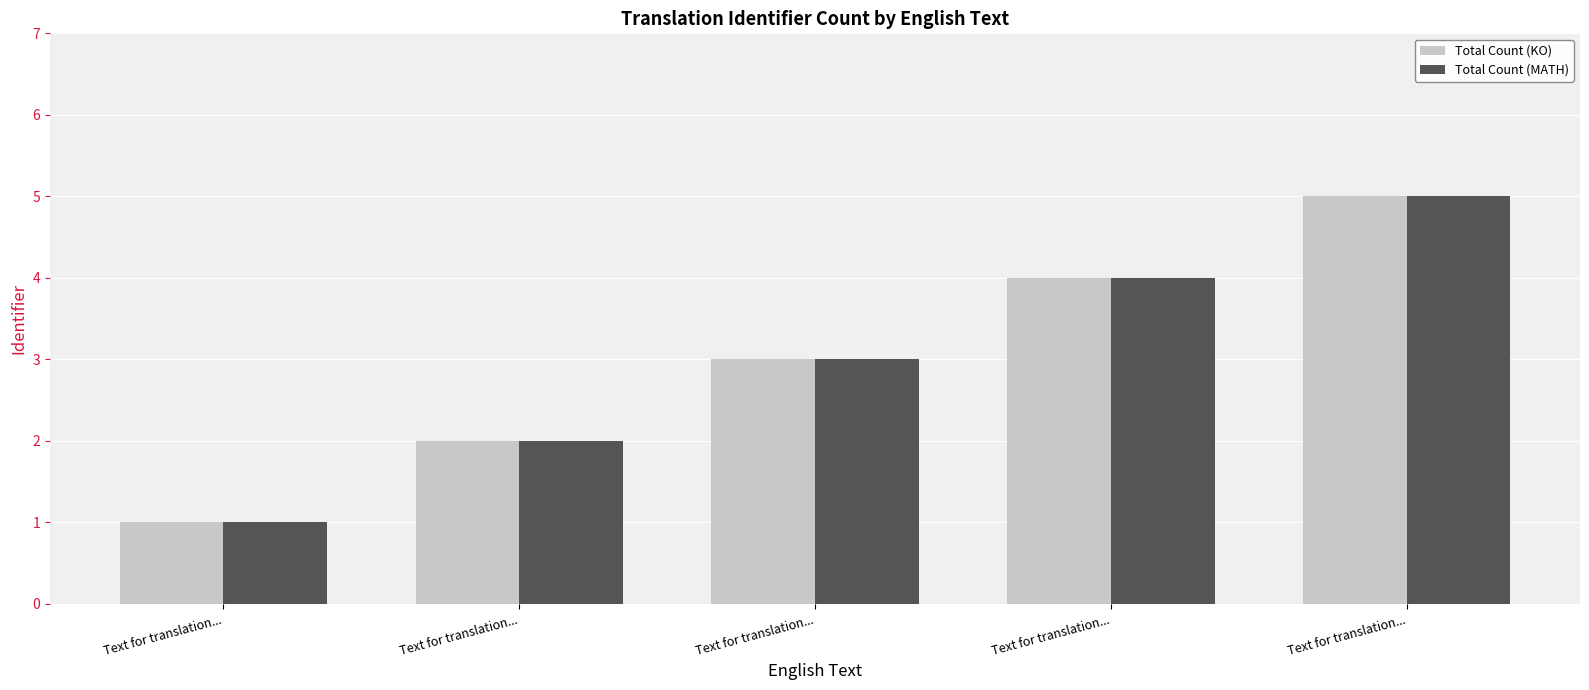

Reading left to right, extract all data points from this chart.

Total Count (KO): Text for translation...=1	Text for translation...=2	Text for translation...=3	Text for translation...=4	Text for translation...=5
Total Count (MATH): Text for translation...=1	Text for translation...=2	Text for translation...=3	Text for translation...=4	Text for translation...=5